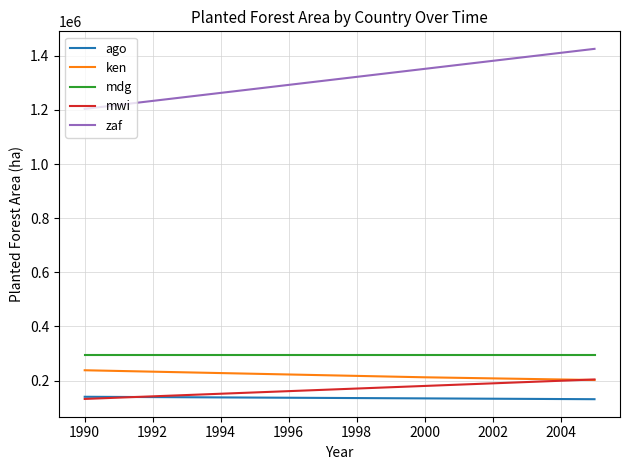

Which series has the largest total across all categories?

zaf